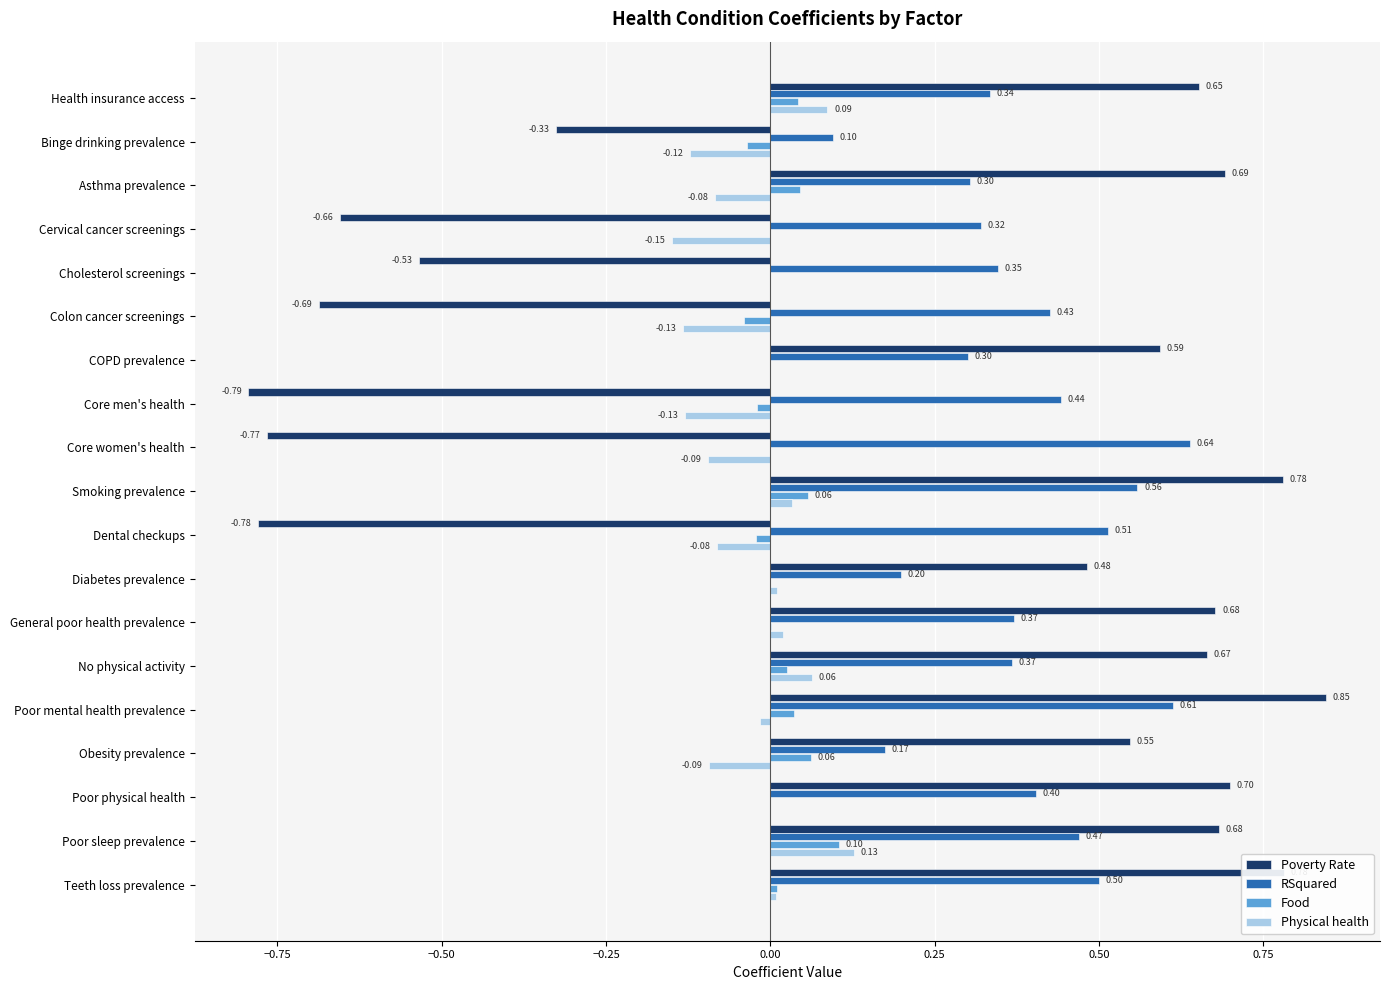

At which category is the sum across all series the highest?

Poor mental health prevalence